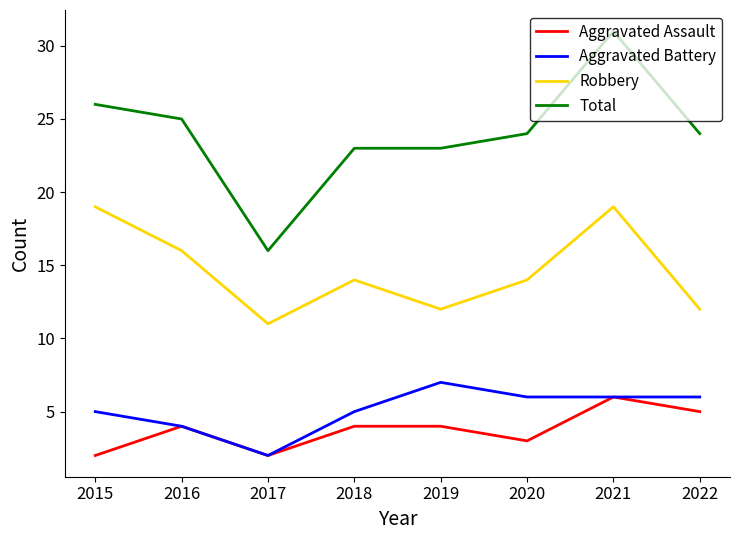

What is the difference between the maximum and minimum values in the Total series?

15